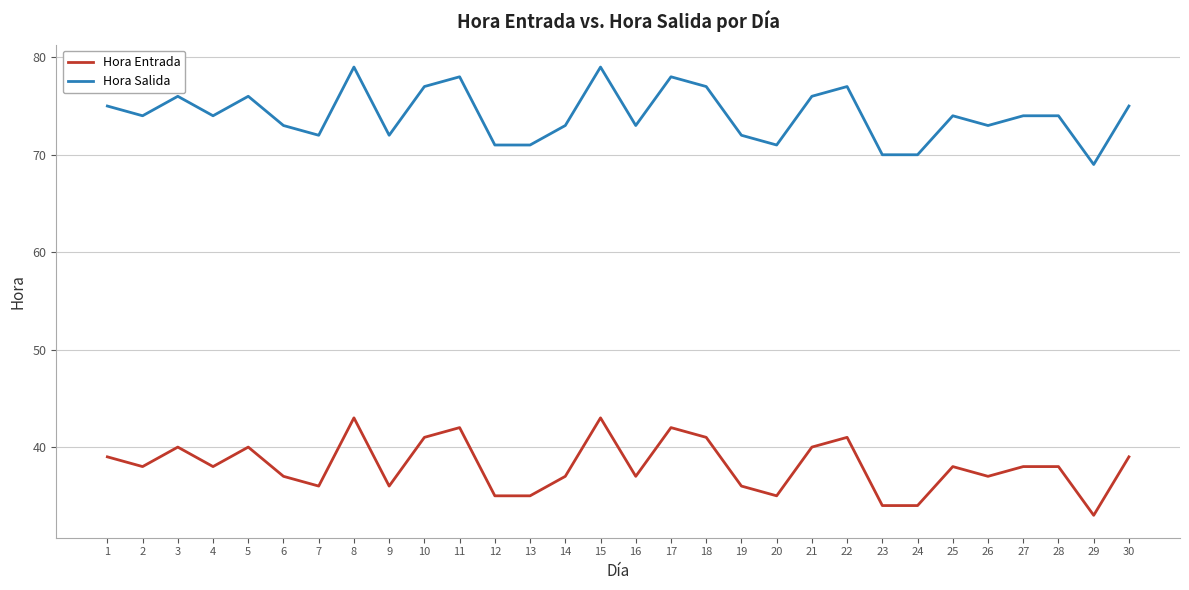

At how many categories does at least one series exceed 45?

30